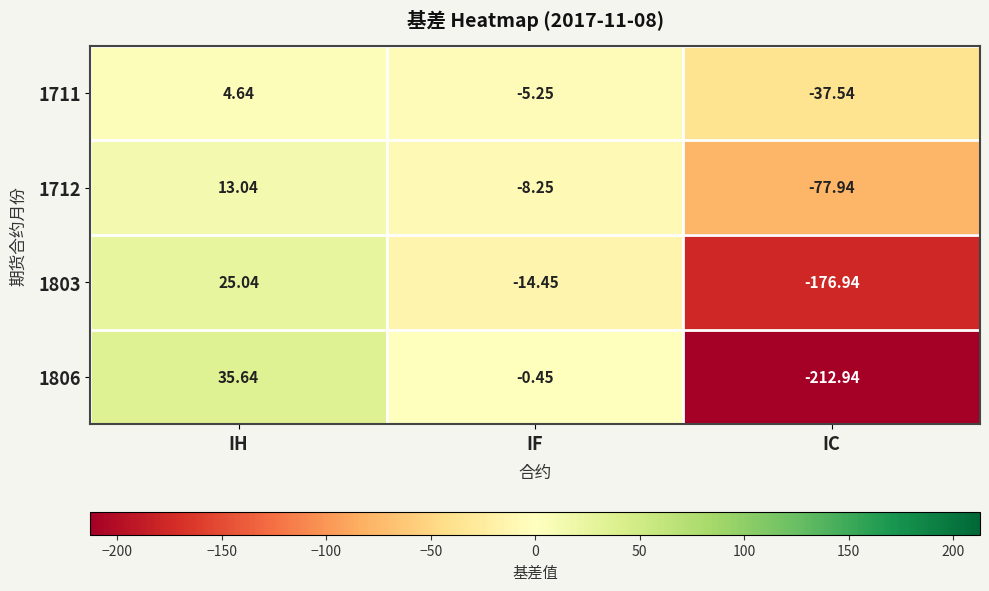

At which label is 1712 closest to -32?

IF